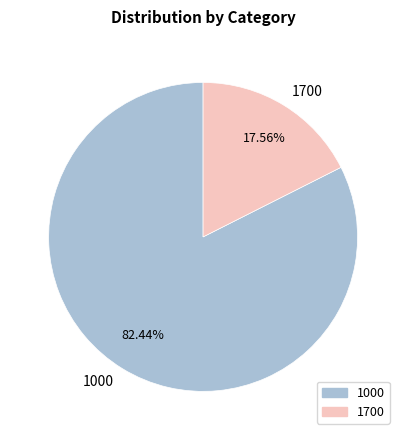

What percentage is the 1700 slice, to the nearest percent?

18%